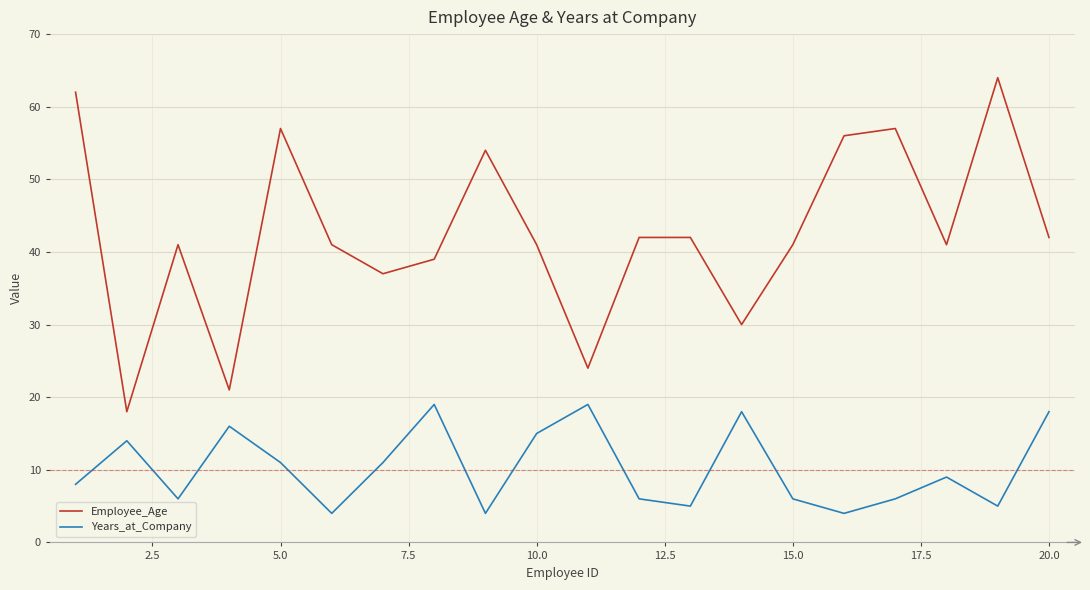

True or false: Years_at_Company and Employee_Age cross at least once.

False